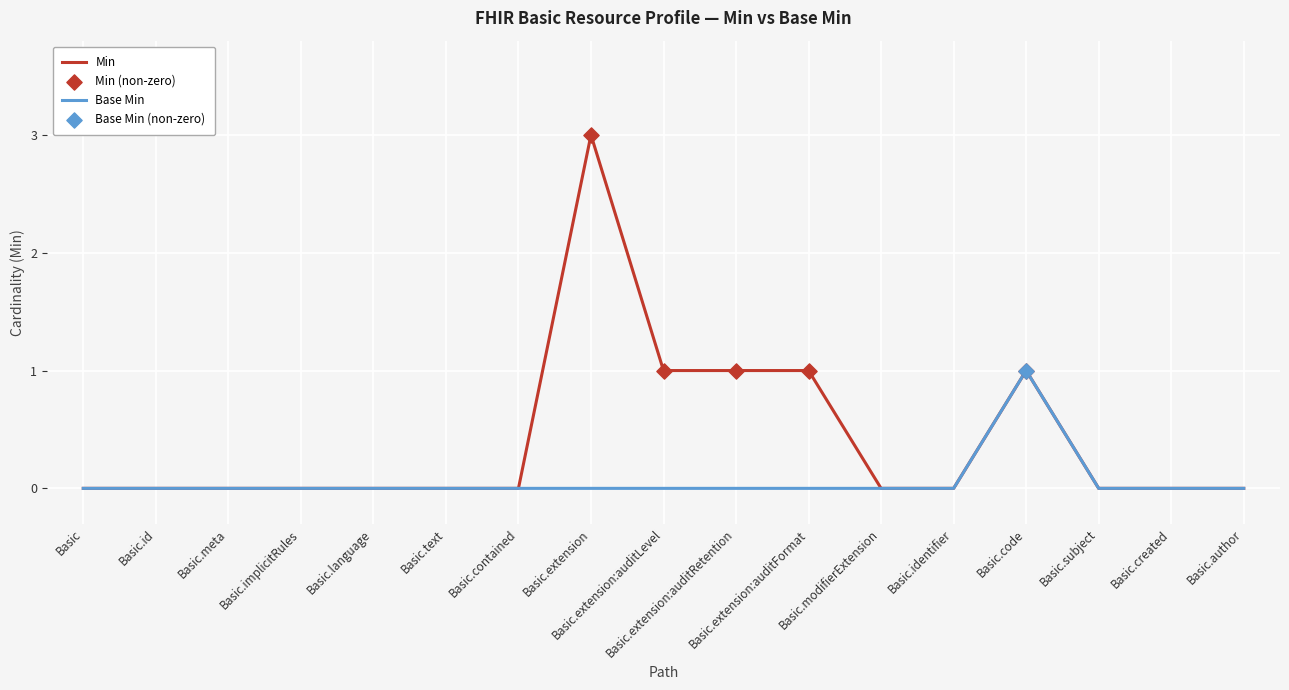

Which series has the largest total across all categories?

Min